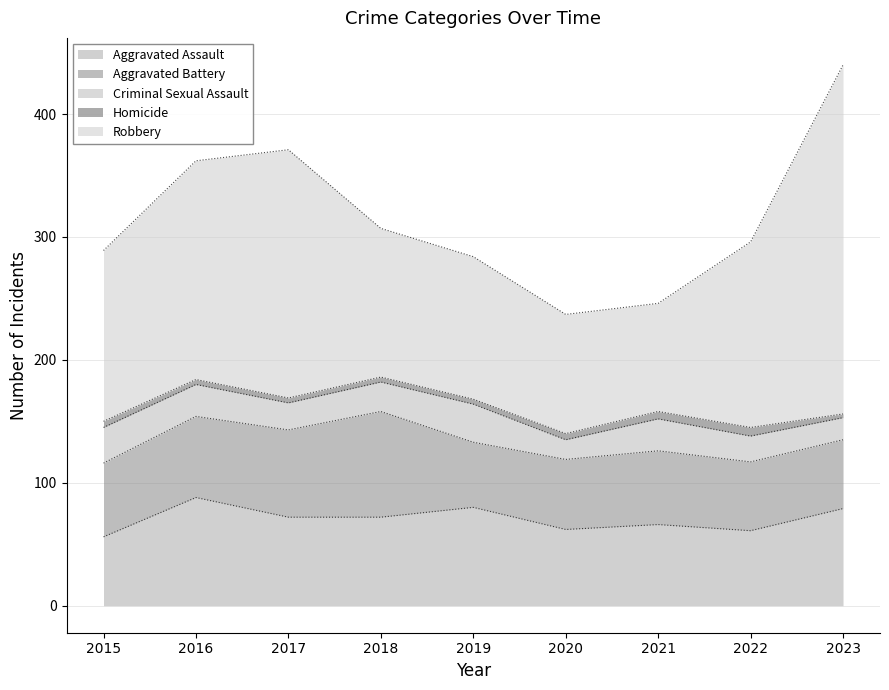

What is the value of the Robbery point at the 5th from the left?

116